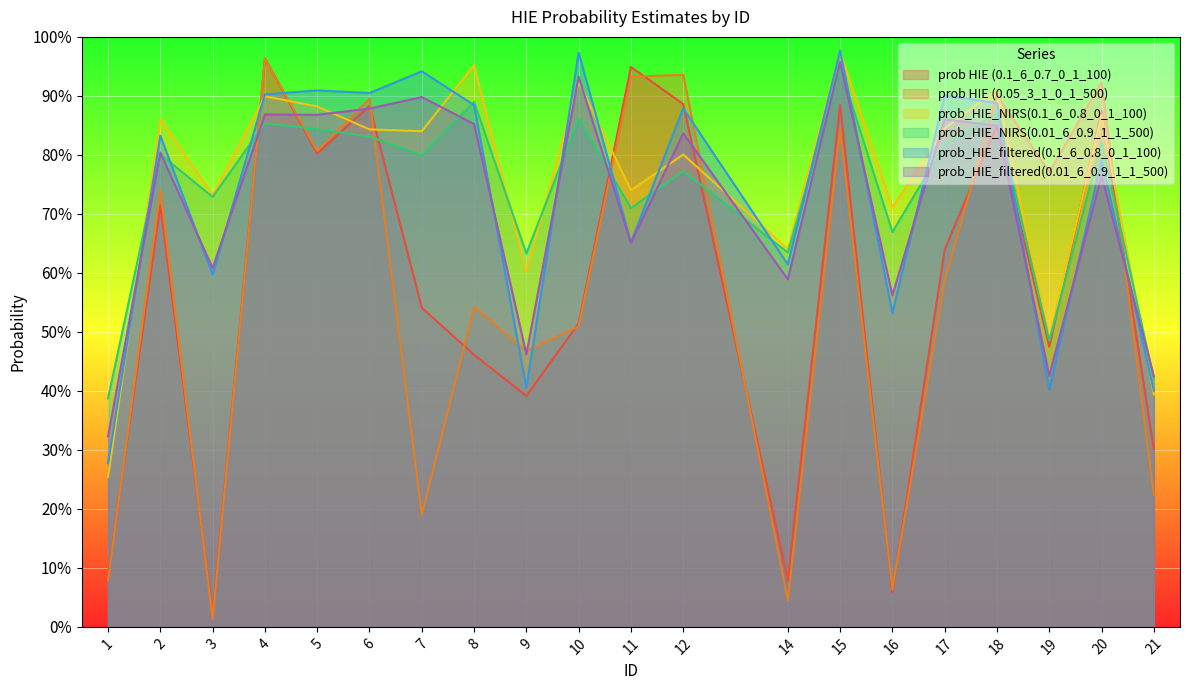

In prob_HIE_filtered(0.1_6_0.8_0_1_100), how many points are higher than both neighbors (excluding endpoints)?

8